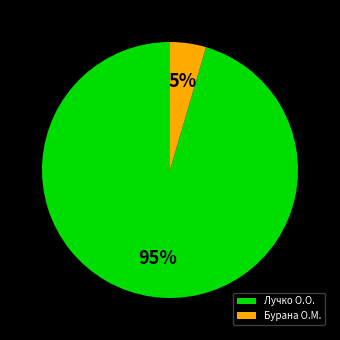

Rank the categories by value from highest to lowest.

Лучко О.О., Бурана О.М.